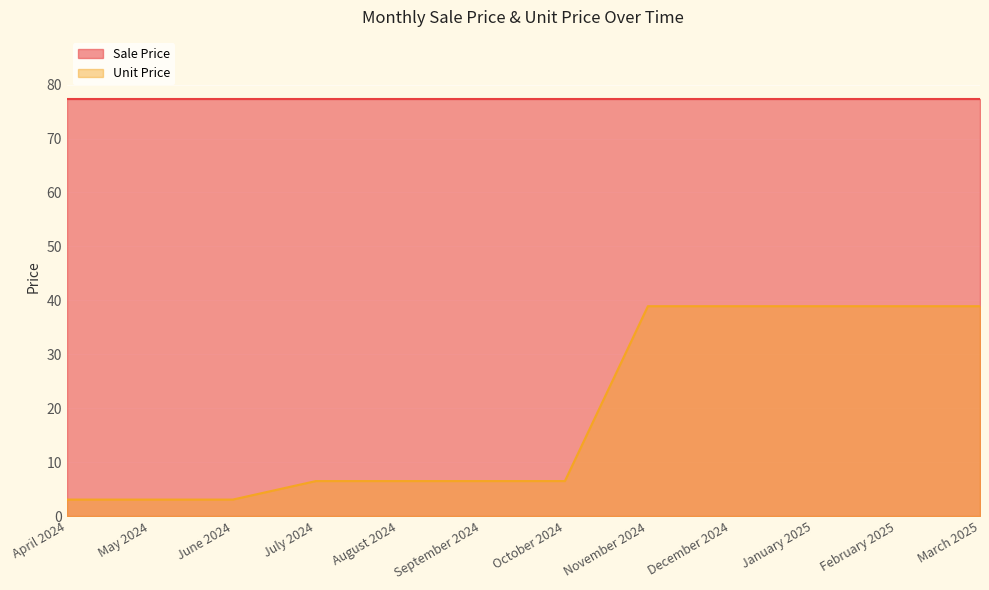

How many distinct data groups are displayed?

2